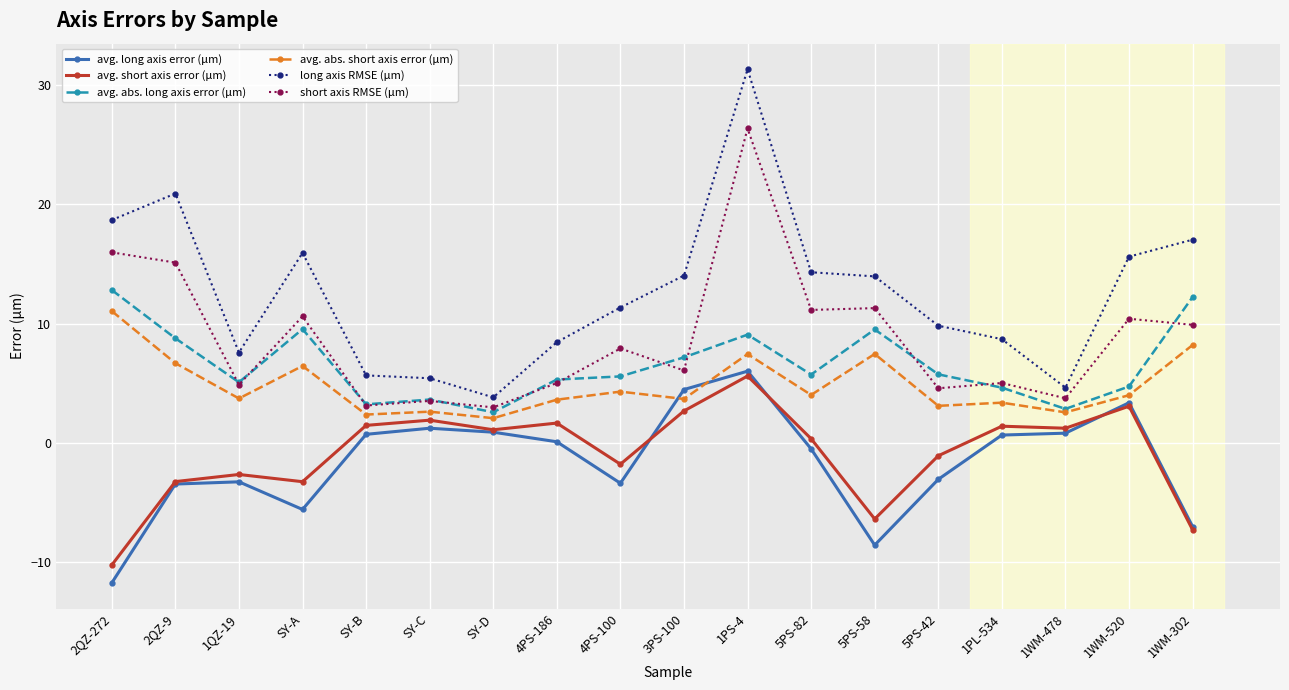

True or false: short axis RMSE (μm) and avg. long axis error (μm) cross at least once.

False